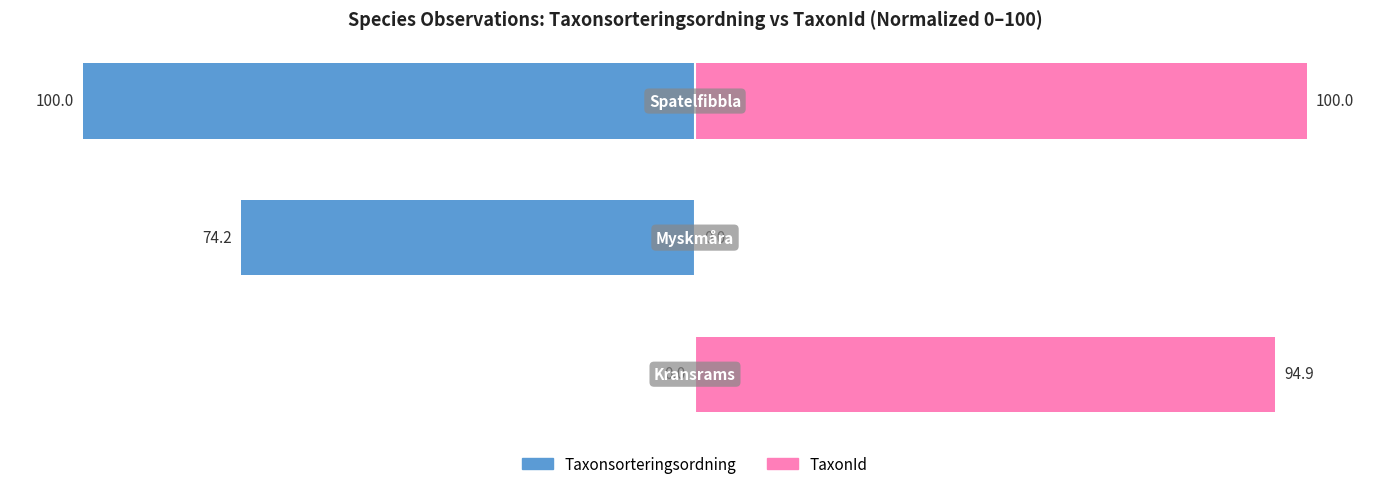

How many values in the TaxonId series are below 94?

1